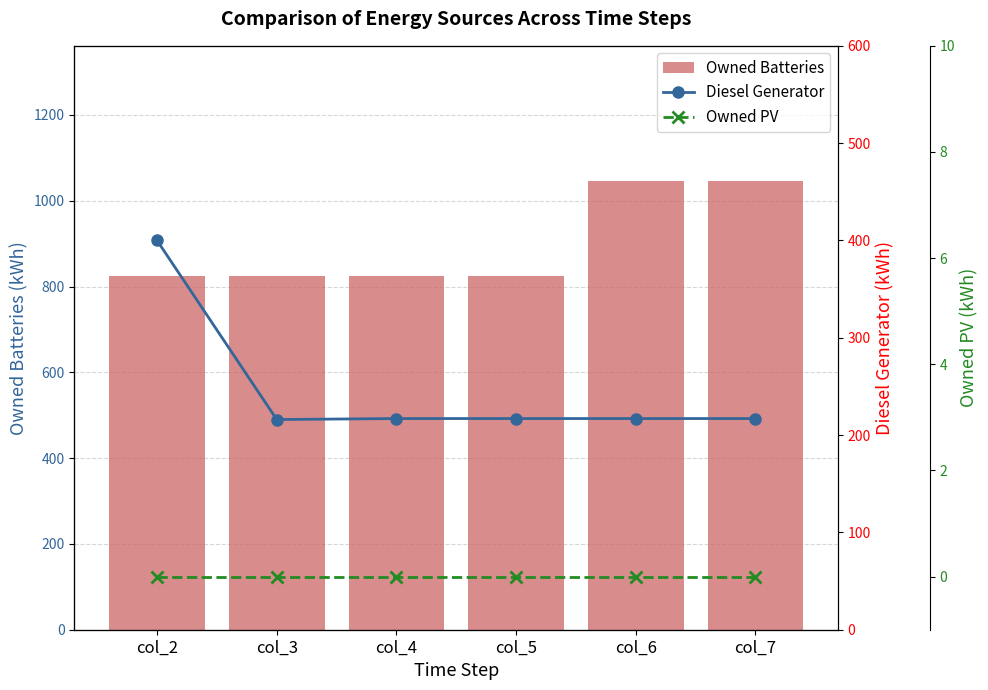

List the labels in order of Owned Batteries value, smallest first.

col_2, col_3, col_4, col_5, col_6, col_7